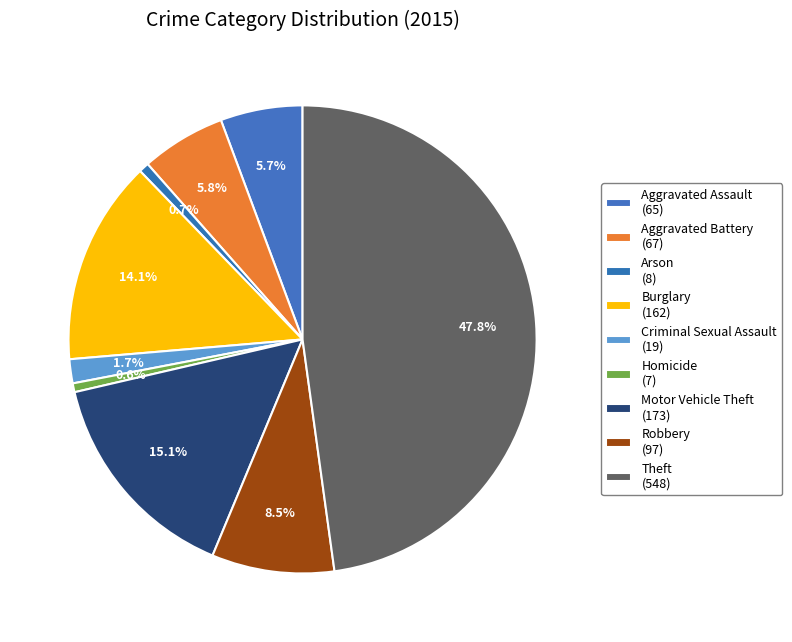

Combined, do Burglary and Homicide account for over 50%?

No